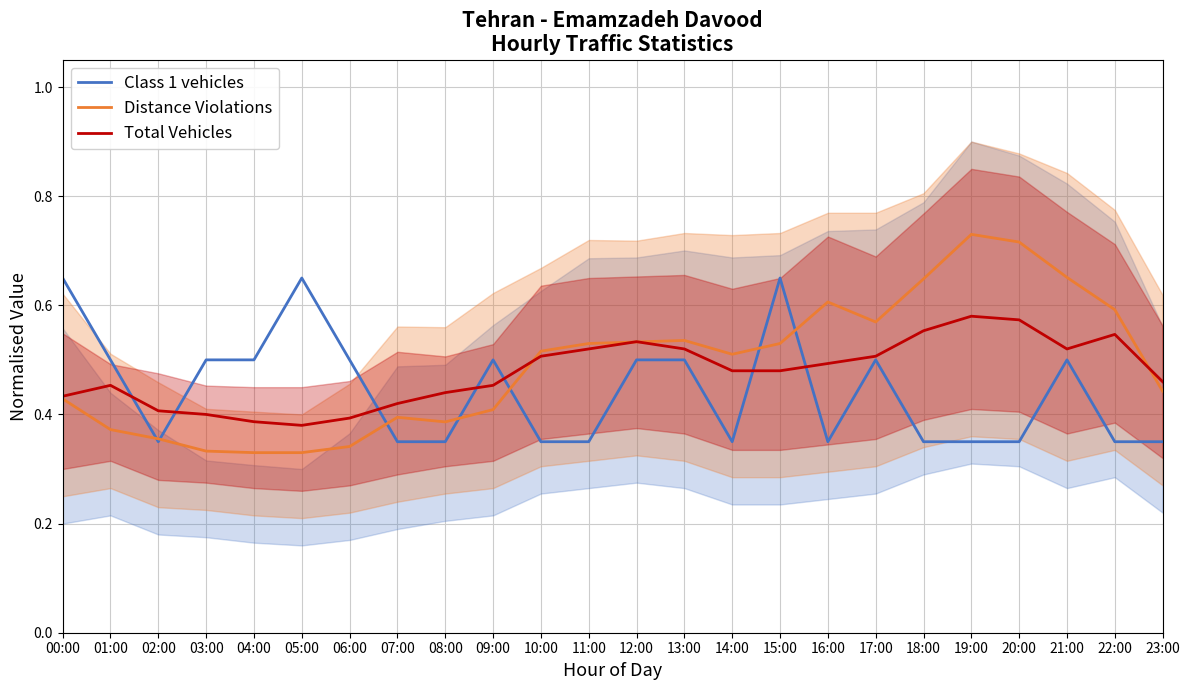

What is the label of the 4th point from the right?

20:00